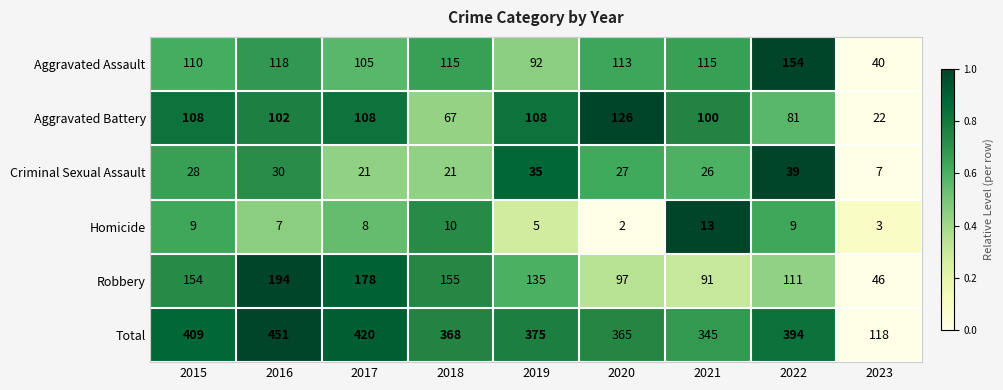

List the series in order of their peak value, lowest first.

Homicide, Criminal Sexual Assault, Aggravated Battery, Aggravated Assault, Robbery, Total